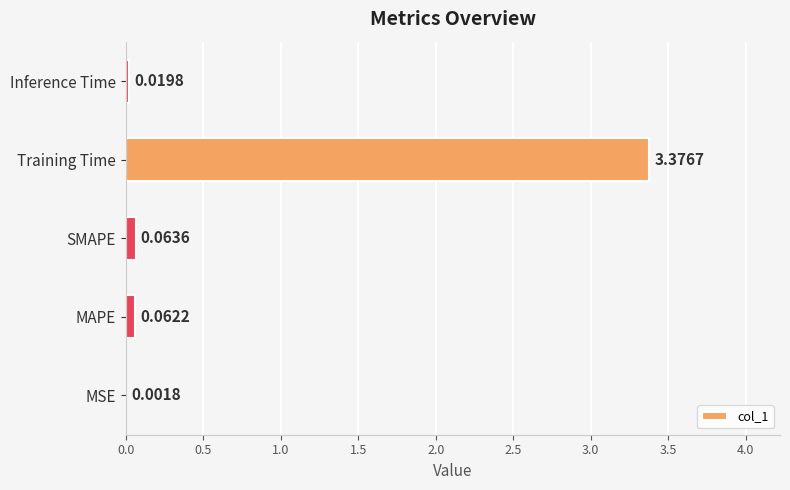

Which has a higher value, SMAPE or MSE?

SMAPE